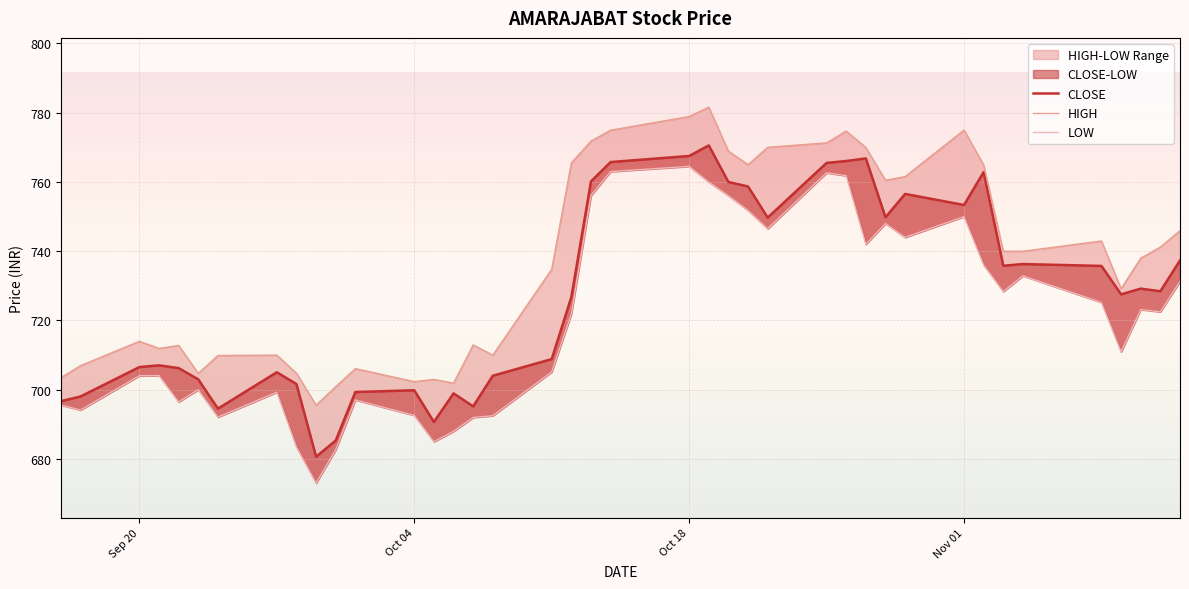

Rank the series by their maximum value, from highest to lowest.

HIGH, CLOSE, LOW